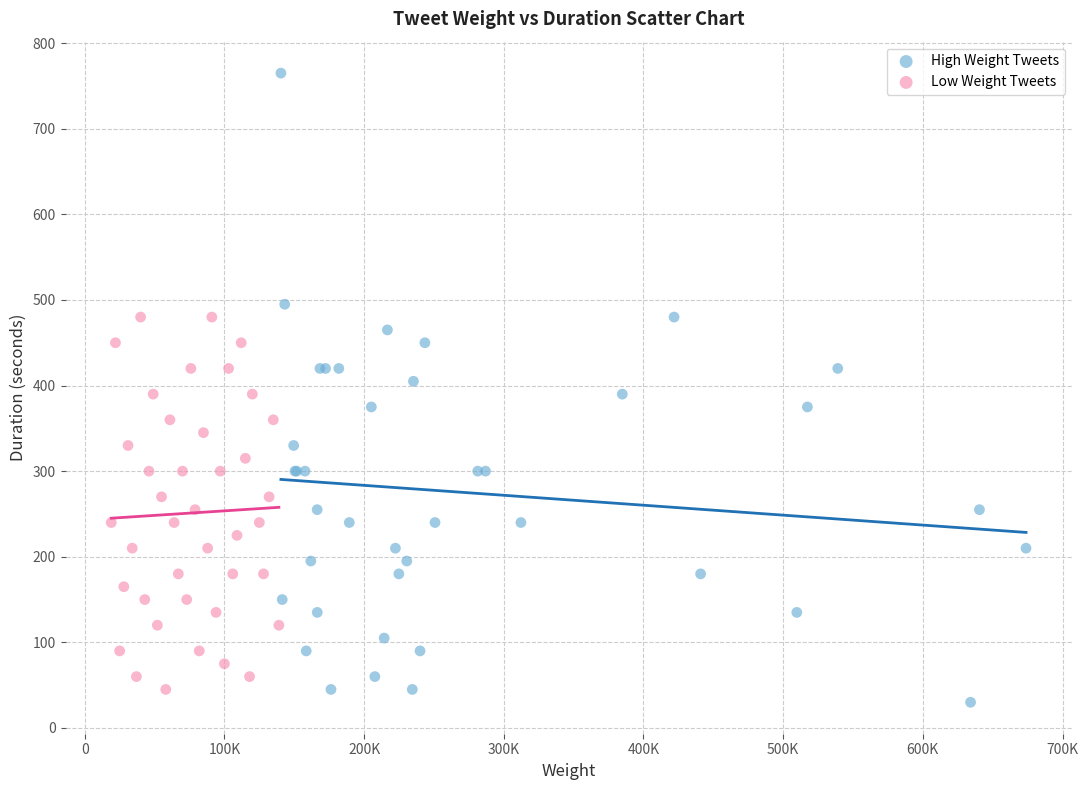

Which series contains the highest Y value?

High Weight Tweets